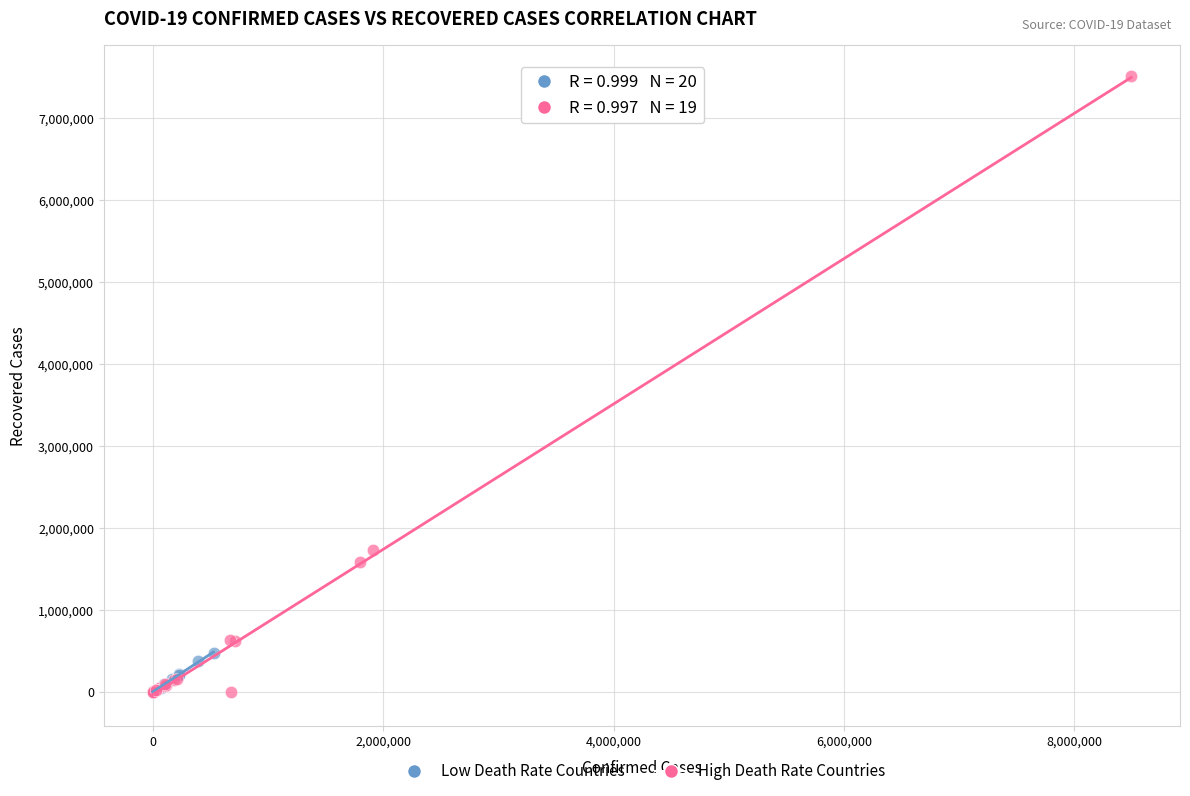

Which series has the widest spread of Y values?

High Death Rate Countries